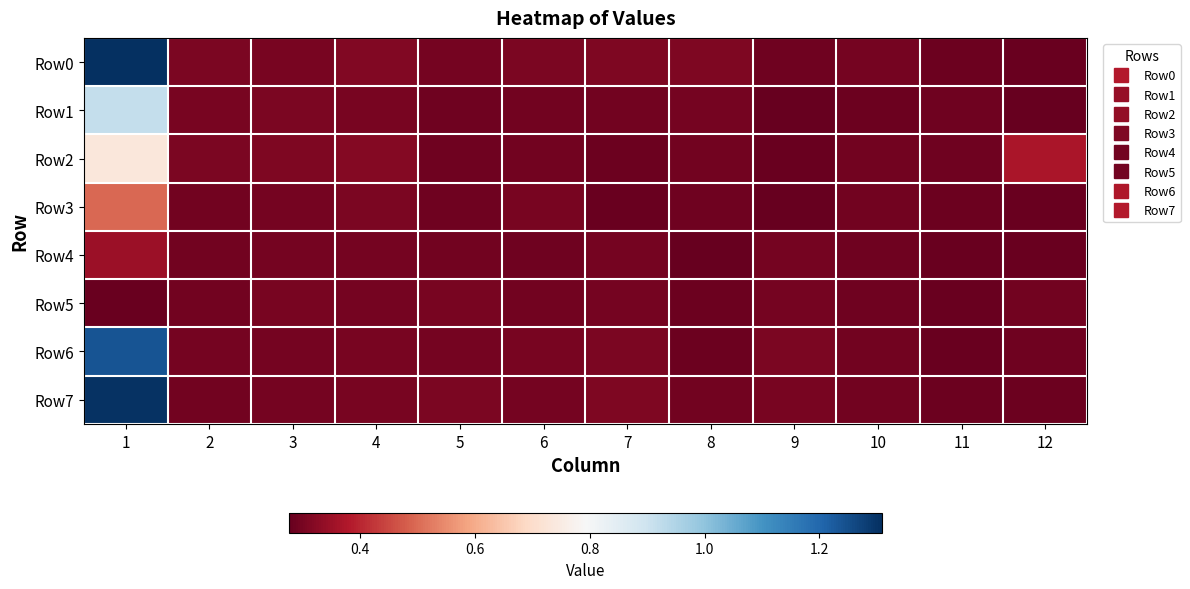

Reading left to right, transcribe all the data shown in this chart.

Row0: 1=1.3	2=0.3	3=0.3	4=0.3	5=0.3	6=0.3	7=0.3	8=0.3	9=0.3	10=0.3	11=0.3	12=0.3
Row1: 1=0.9	2=0.3	3=0.3	4=0.3	5=0.3	6=0.3	7=0.3	8=0.3	9=0.3	10=0.3	11=0.3	12=0.3
Row2: 1=0.7	2=0.3	3=0.3	4=0.3	5=0.3	6=0.3	7=0.3	8=0.3	9=0.3	10=0.3	11=0.3	12=0.4
Row3: 1=0.5	2=0.3	3=0.3	4=0.3	5=0.3	6=0.3	7=0.3	8=0.3	9=0.3	10=0.3	11=0.3	12=0.3
Row4: 1=0.3	2=0.3	3=0.3	4=0.3	5=0.3	6=0.3	7=0.3	8=0.3	9=0.3	10=0.3	11=0.3	12=0.3
Row5: 1=0.3	2=0.3	3=0.3	4=0.3	5=0.3	6=0.3	7=0.3	8=0.3	9=0.3	10=0.3	11=0.3	12=0.3
Row6: 1=1.2	2=0.3	3=0.3	4=0.3	5=0.3	6=0.3	7=0.3	8=0.3	9=0.3	10=0.3	11=0.3	12=0.3
Row7: 1=1.3	2=0.3	3=0.3	4=0.3	5=0.3	6=0.3	7=0.3	8=0.3	9=0.3	10=0.3	11=0.3	12=0.3